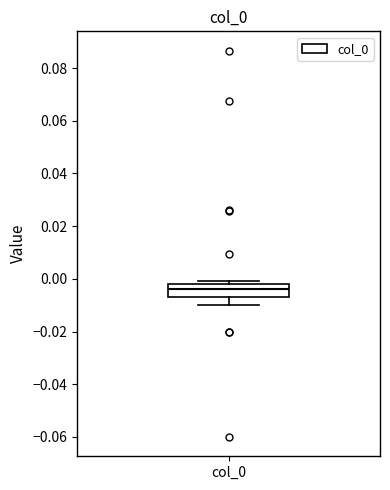

Where is the upper edge of the box for col_0 on the y-axis? The values are not printed on the chart, so give them approximately, as read against the axis.

-0.002